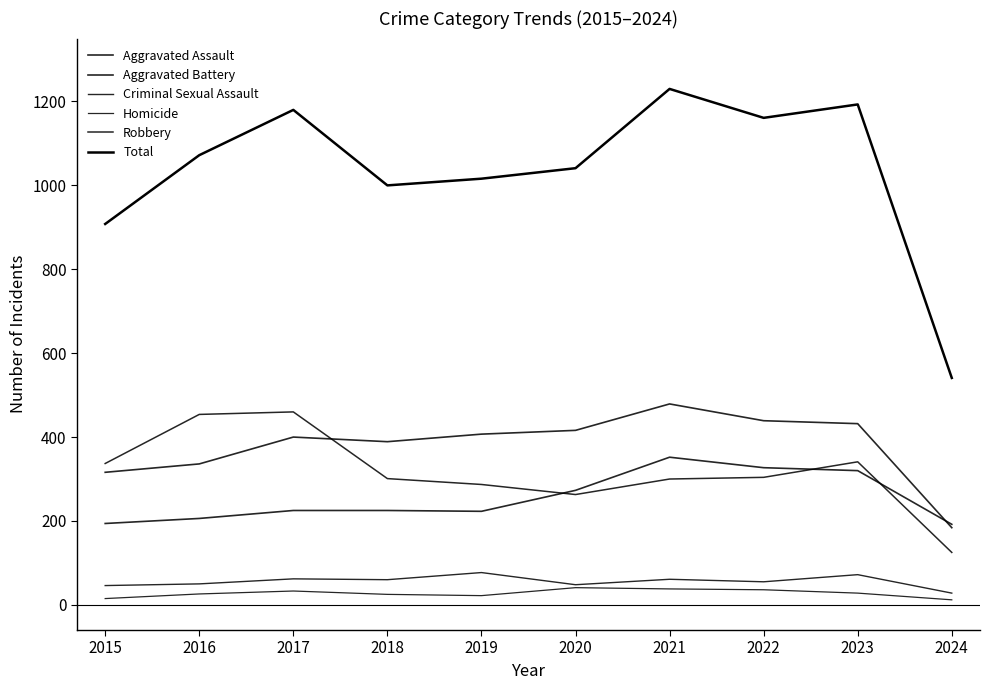

Between which two adjacent categories do Robbery and Aggravated Assault first intersect?

2019 and 2020